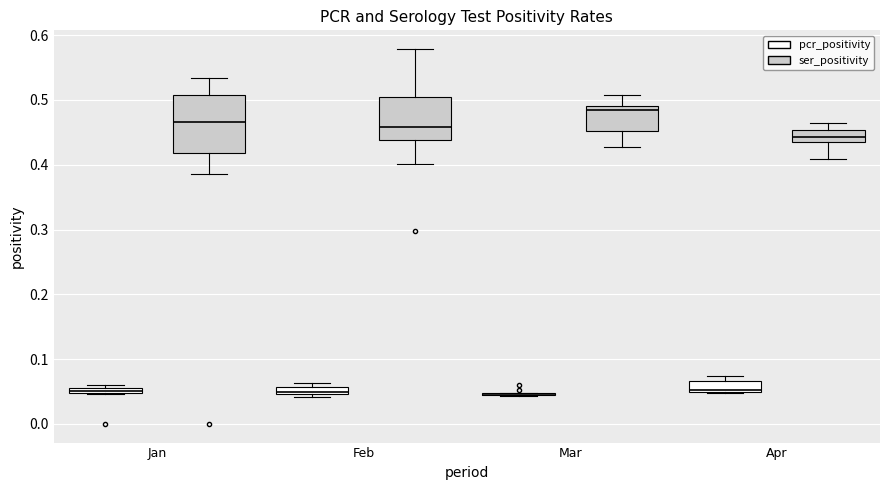

Where does the median line of the box for Feb (ser_positivity) sit on the y-axis? The values are not printed on the chart, so give them approximately, as read against the axis.

0.46